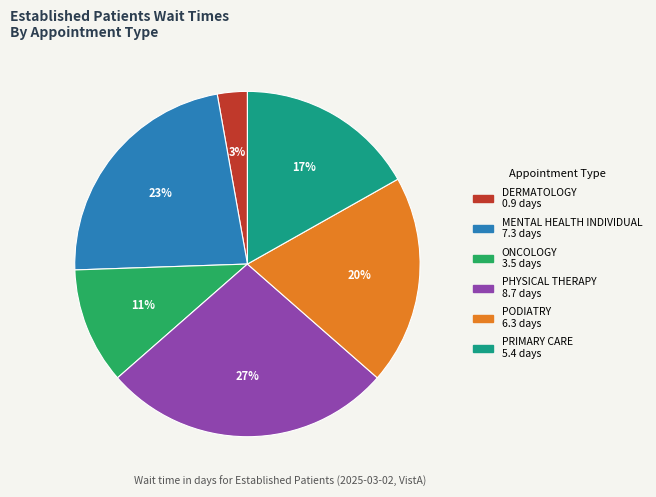

Does any single category account for the majority?

No